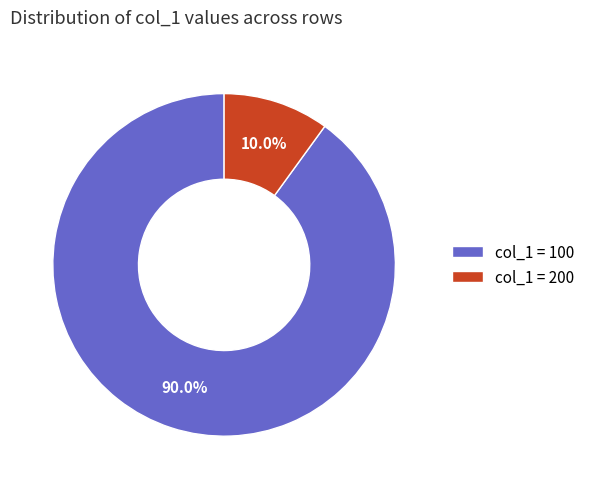

What is the total percentage of col_1 = 100 and col_1 = 200?

100.0%